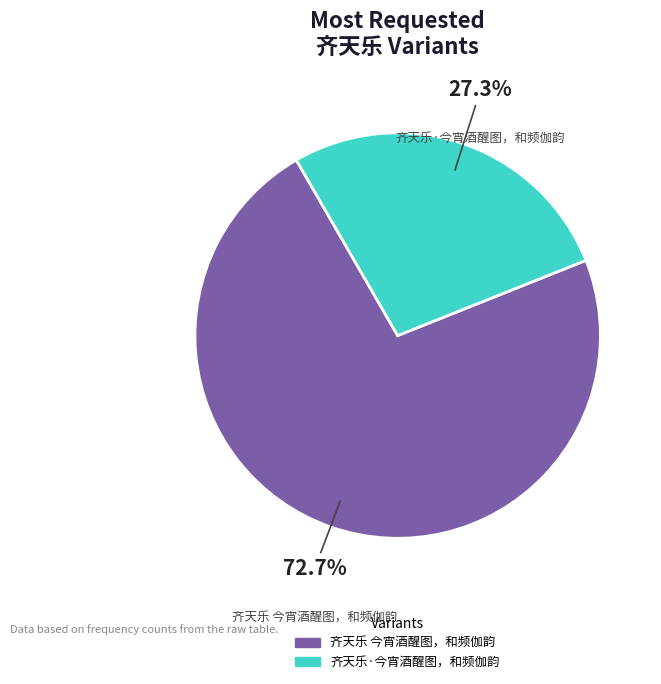

To the nearest percent, what is the combined percentage of 齐天乐·今宵酒醒图，和频伽韵 and 齐天乐 今宵酒醒图，和频伽韵?

100%